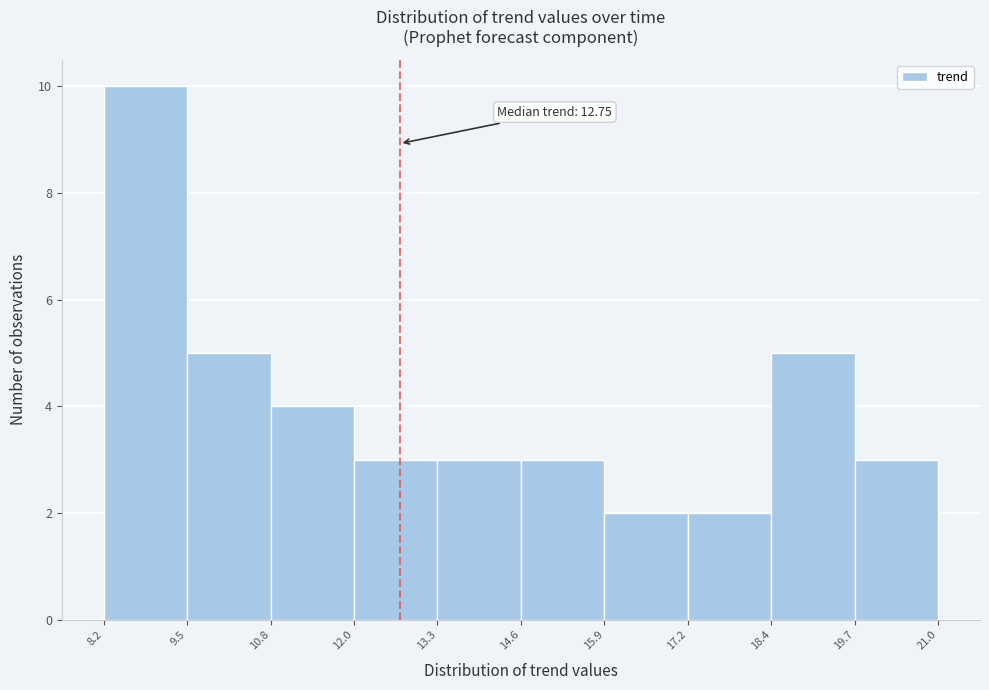

Which range on the x-axis has the tallest bar?

8.2 to 9.5